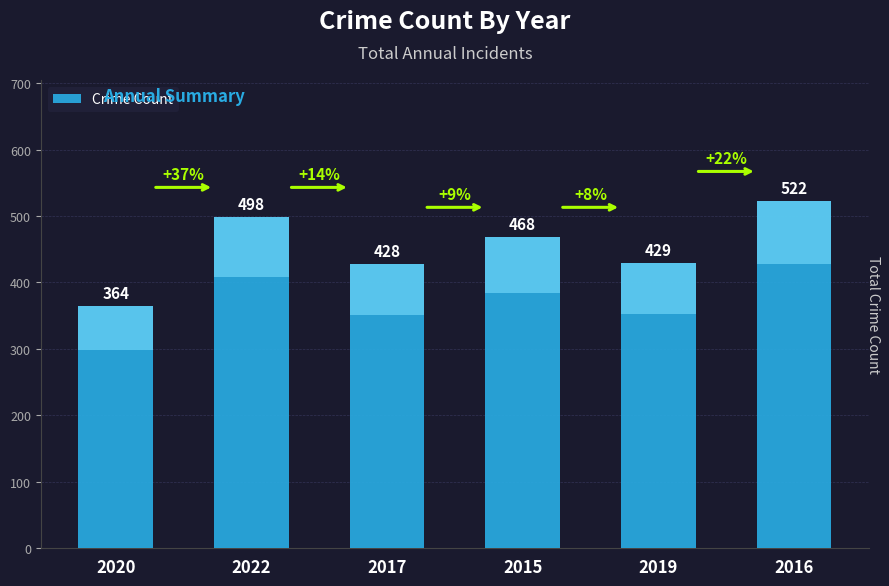

How many categories are shown in the chart?

6